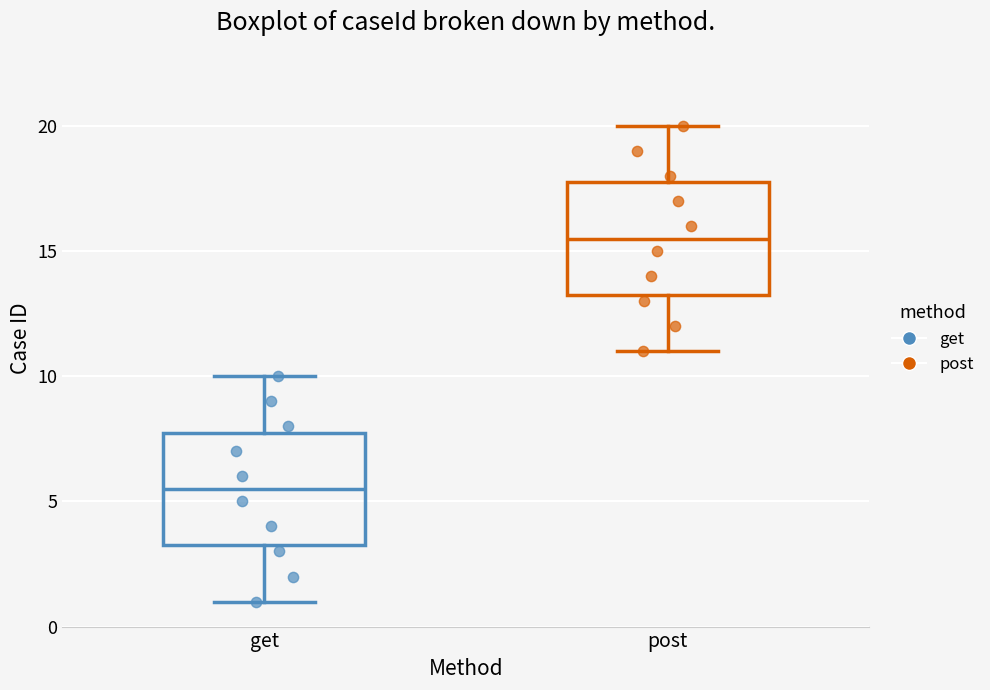

Reading left to right, transcribe this box plot: for each box, give where its median line is, the range the box spans, and where its two whiskers end, as read against the y-axis. The values are not printed on the chart, so give them approximately, as read against the axis.

get: median 5.5, box 3.5 to 8.0, whiskers 1.0 to 10.0
post: median 15.5, box 13.5 to 18.0, whiskers 11.0 to 20.0